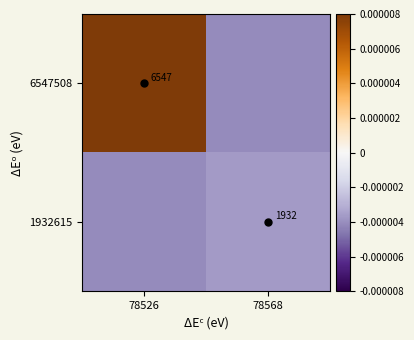

List the series in order of their peak value, lowest first.

1932615, 6547508